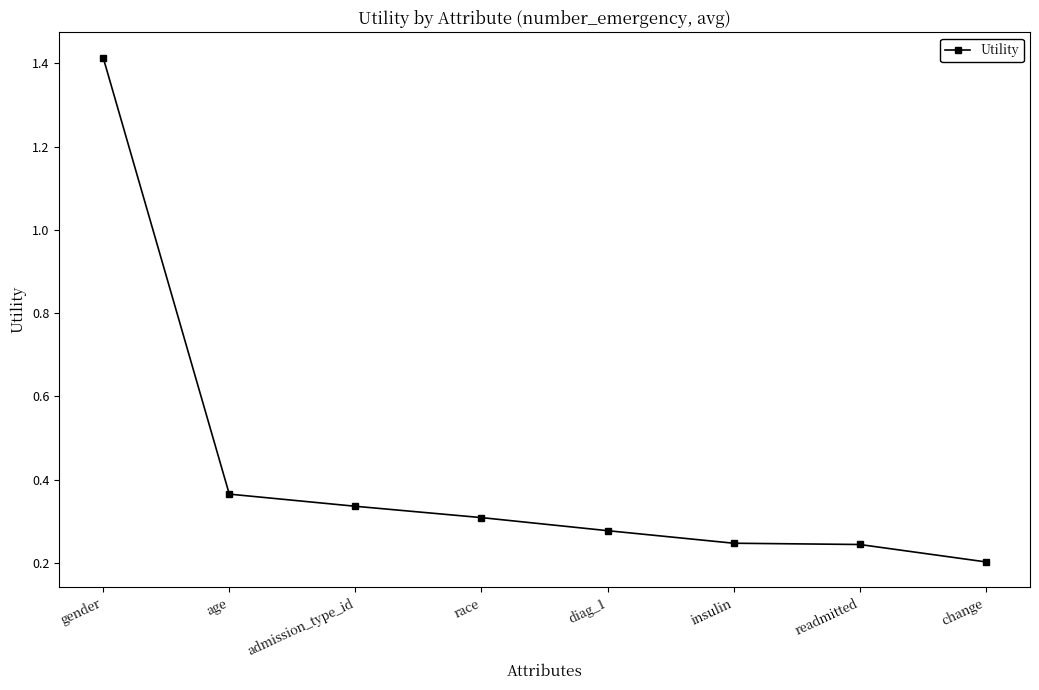

What position from the right is race?

5